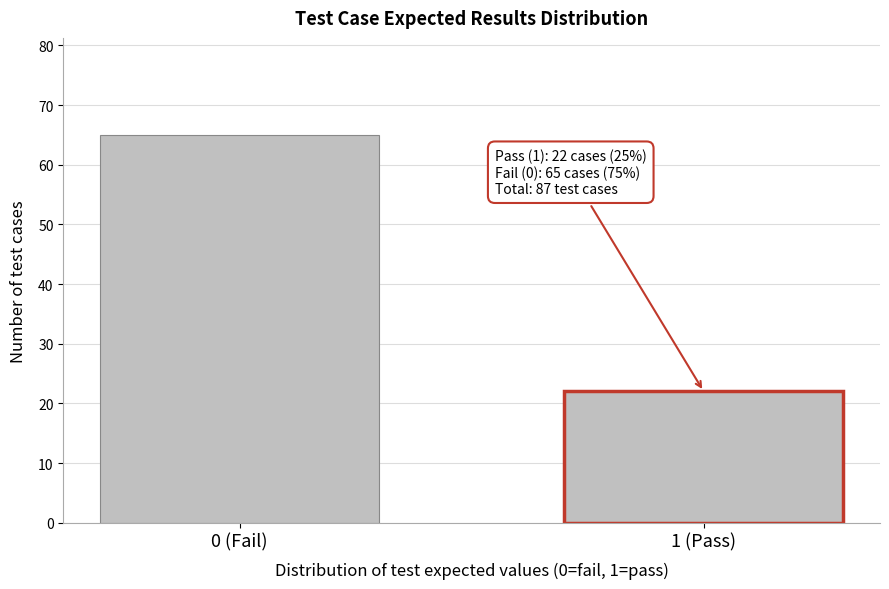

Reading right to left, transcribe all the data shown in this chart.

1 (Pass)=22	0 (Fail)=65